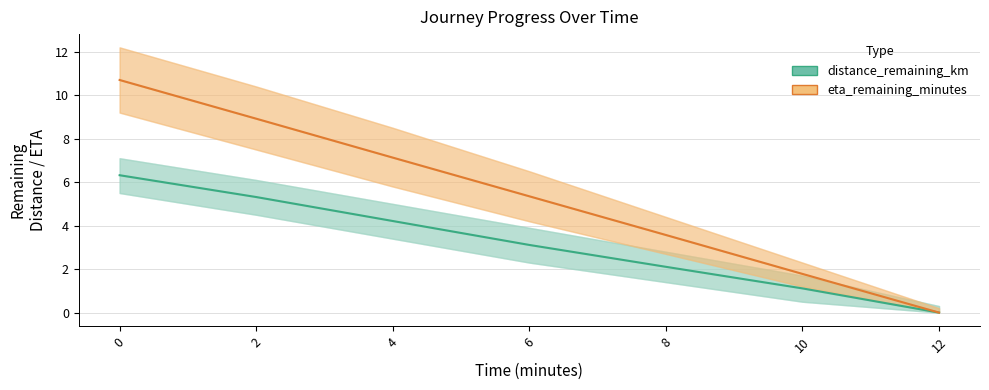

How many data points in distance_remaining_km are less than 3?

3